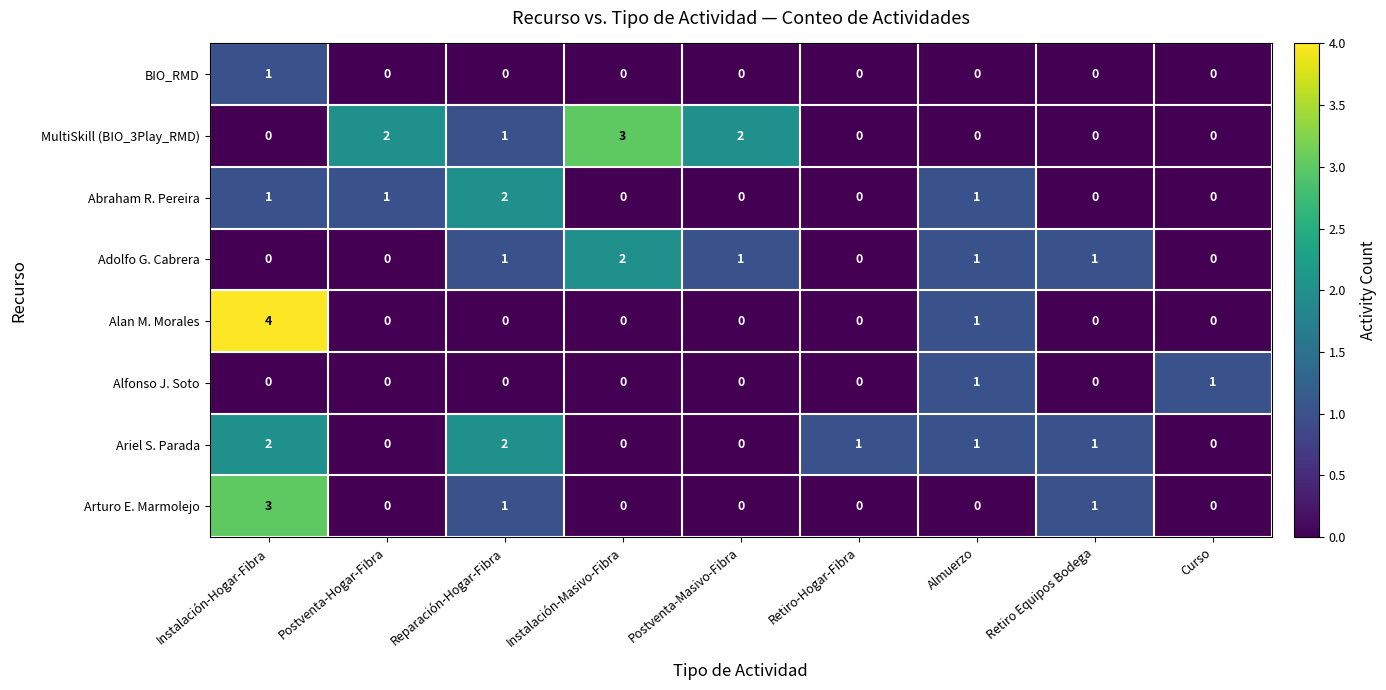

What is the sum of all Adolfo G. Cabrera values?

6